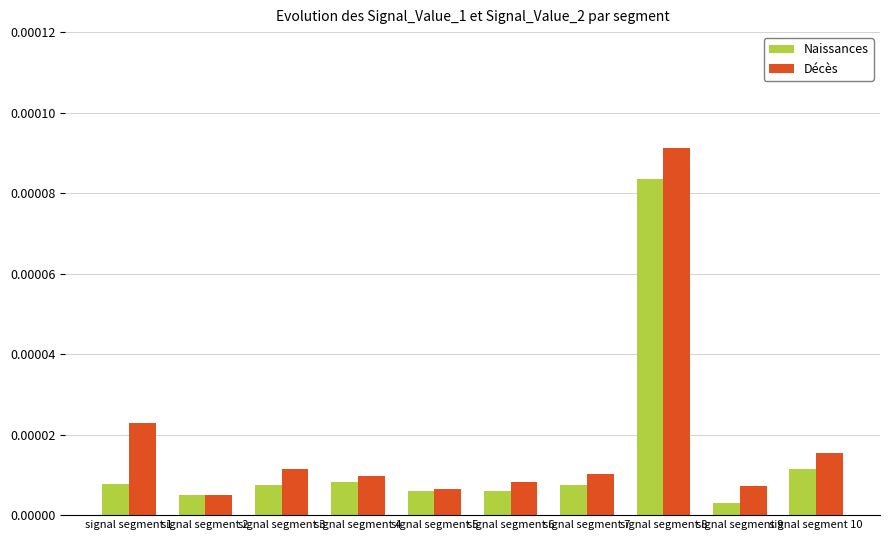

Which series has the widest spread of values?

Décès